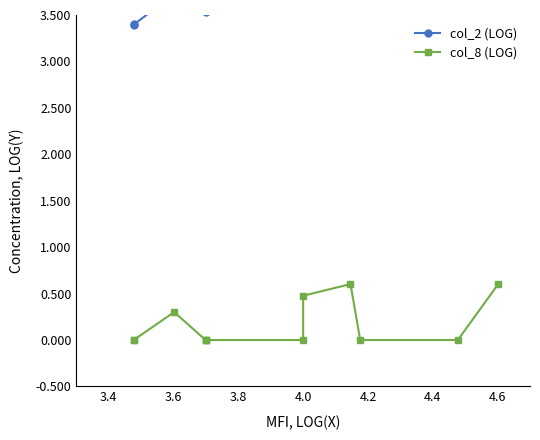

True or false: col_2 (LOG) has more than 2 points higher than both neighbors.

False